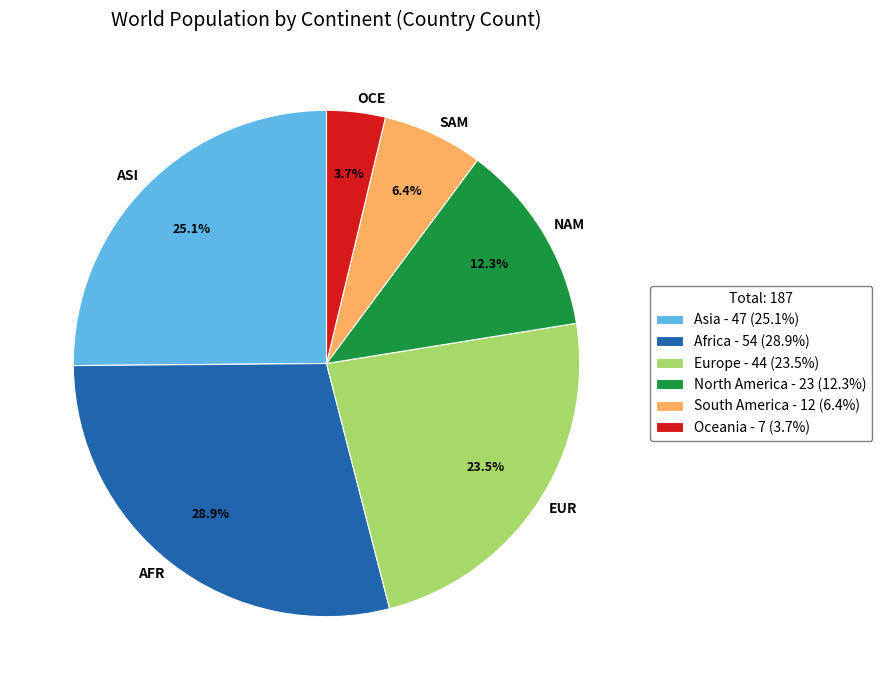

Count the number of slices in the pie.

6